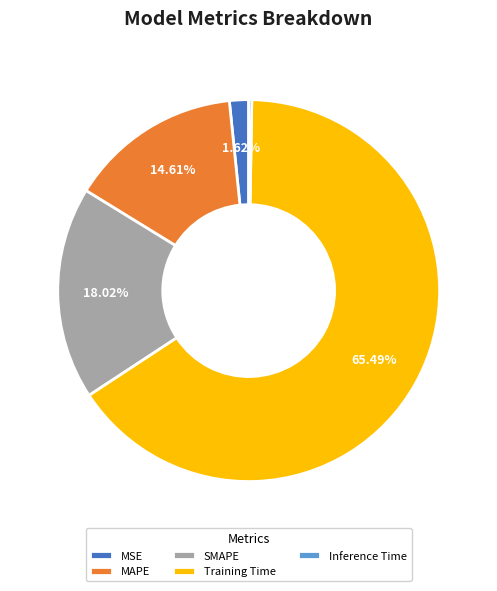

Which slice represents more than half of the pie?

Training Time